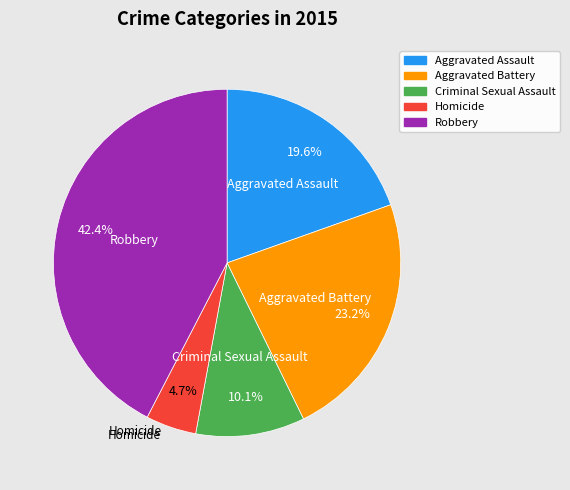

What percentage is the Robbery slice, to the nearest percent?

42%